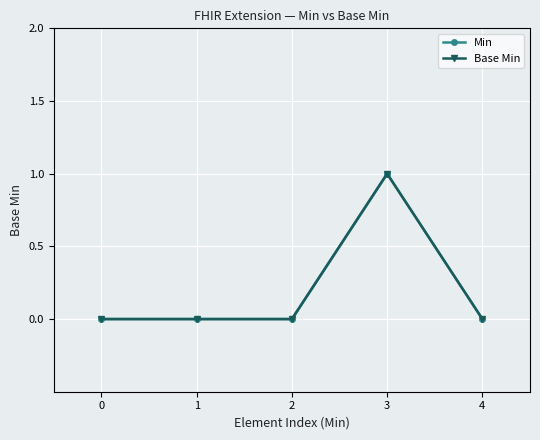

Is the value of Base Min at 4 greater than the value of Min at 0?

No